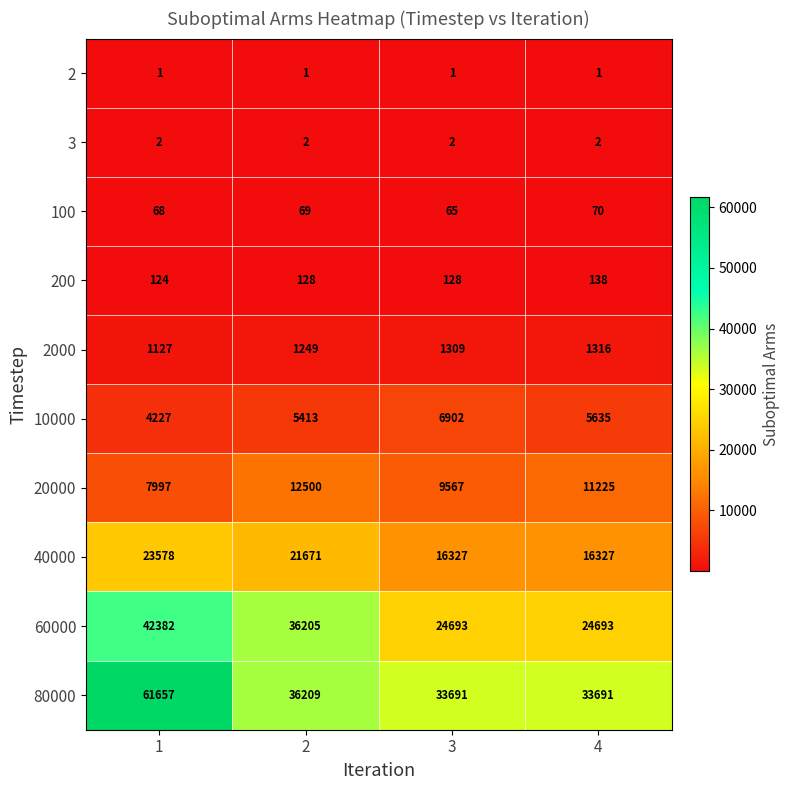

The 80000 series shows 33691 at 3. True or false?

True